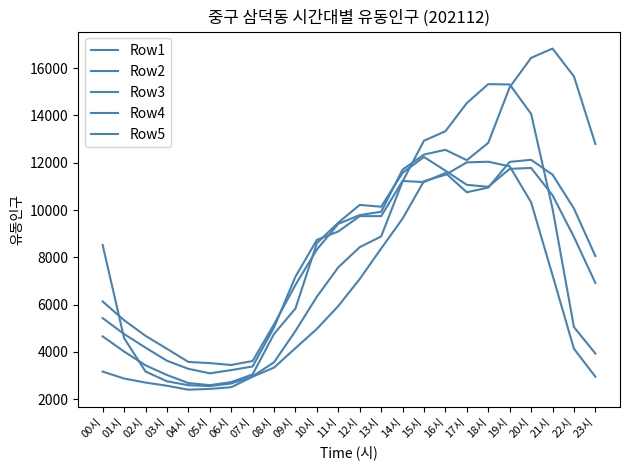

Does the chart have visible grid lines?

No